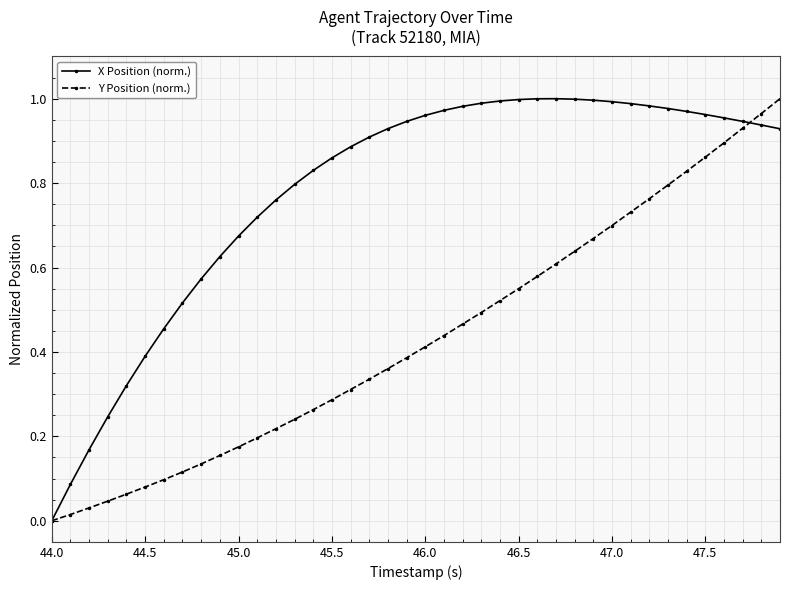

Which series has the largest total across all categories?

X Position (norm.)